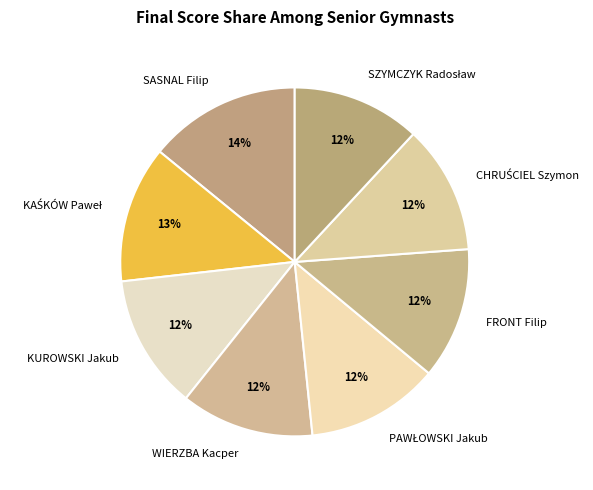

Is there any slice that represents more than half of the pie?

No